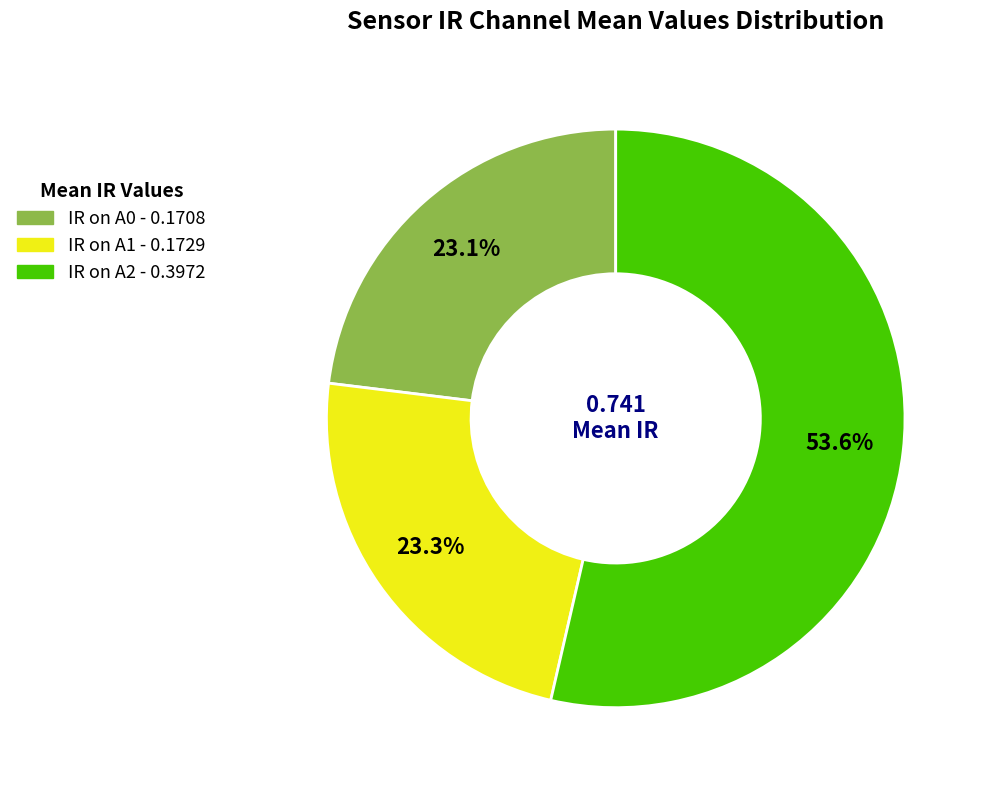

Which category has the biggest portion of the pie?

IR on A2